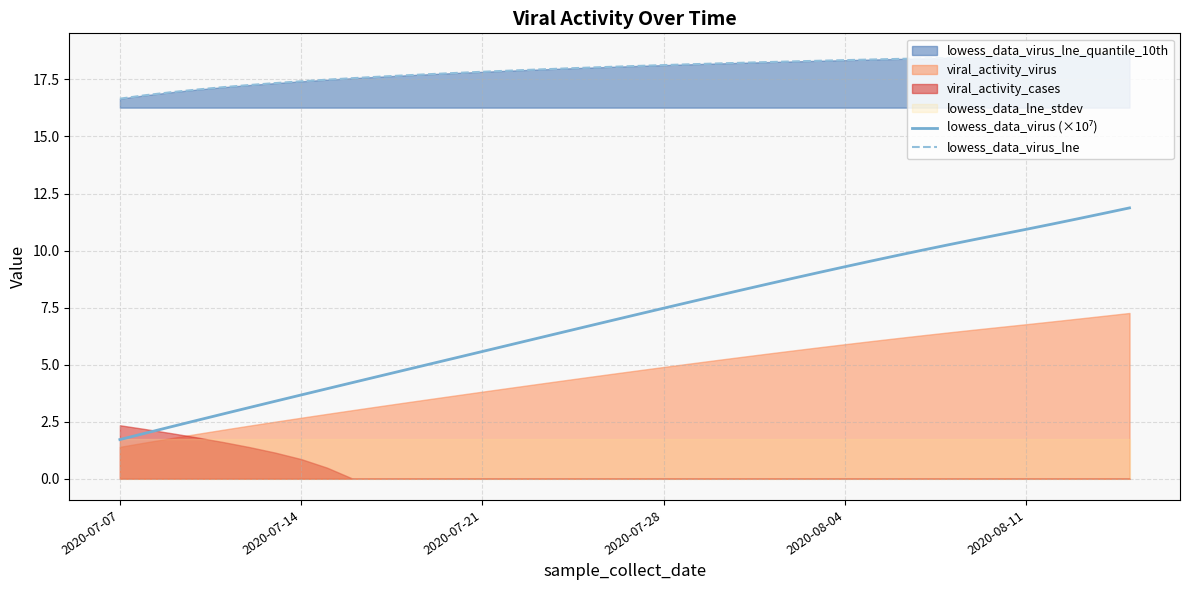

True or false: lowess_data_virus (×10⁷) and lowess_data_virus_lne intersect in this chart.

False